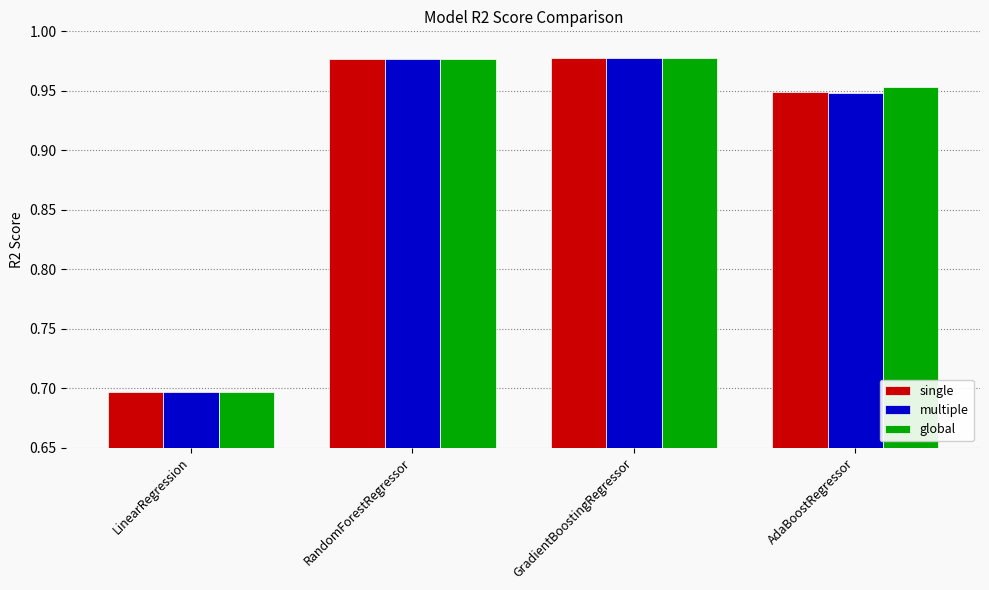

Which category has the lowest value across all series?

LinearRegression